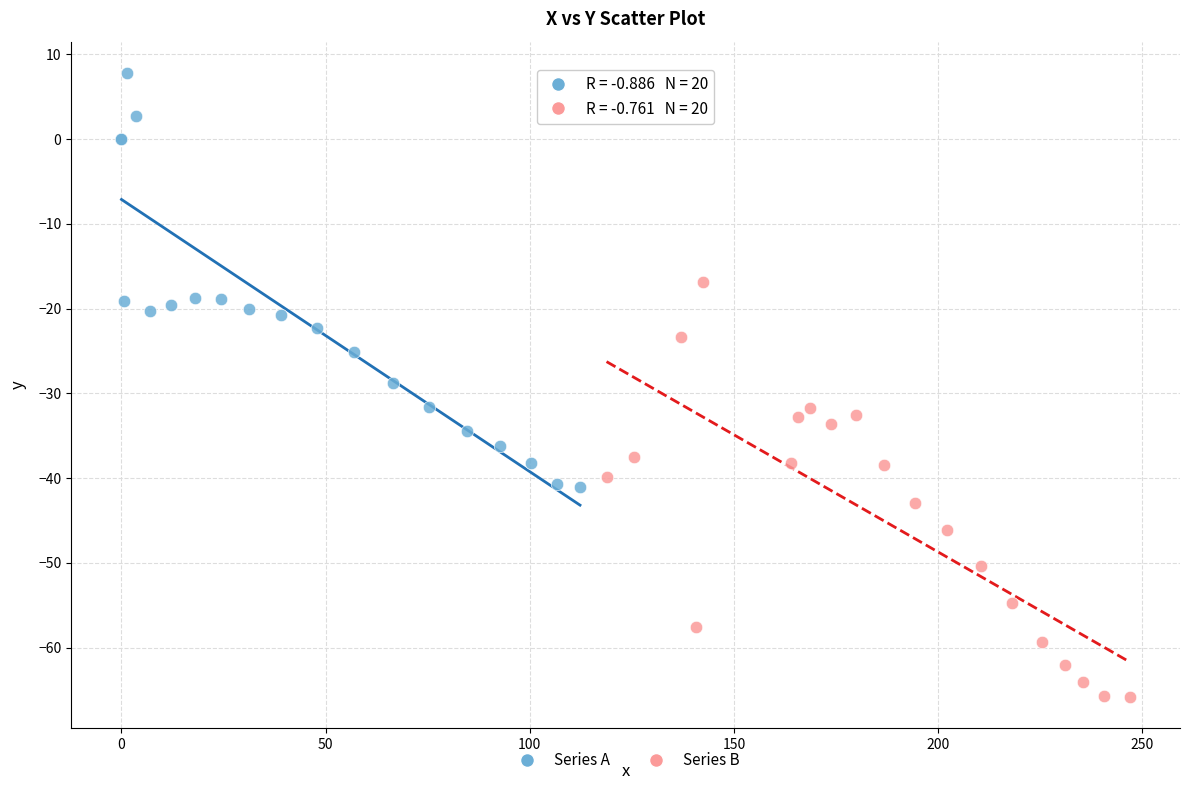

What are all the series names shown in the legend?

Series A, Series B